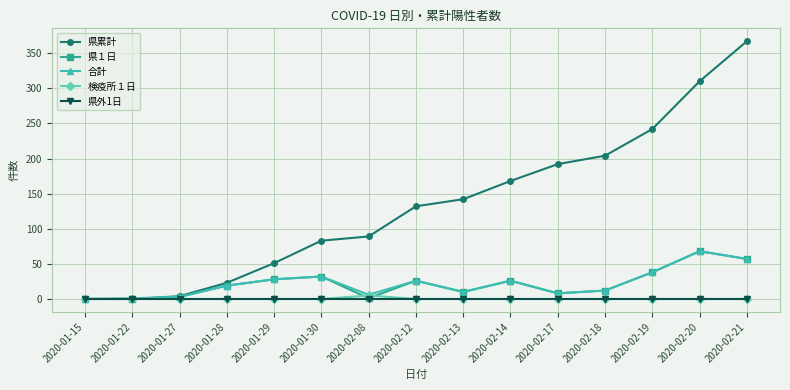

What is the label of the 7th point from the left?

2020-02-08